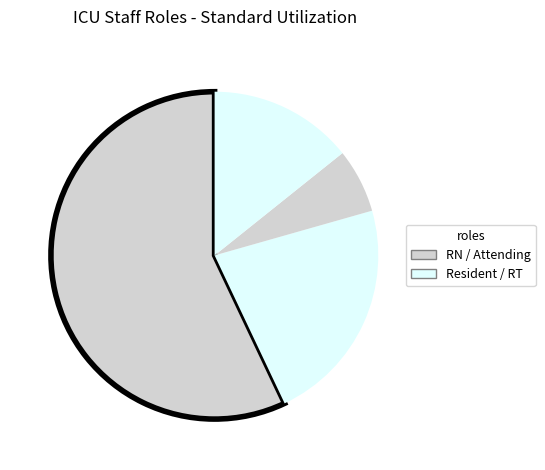

To the nearest percent, what is the average slice percentage?

25%